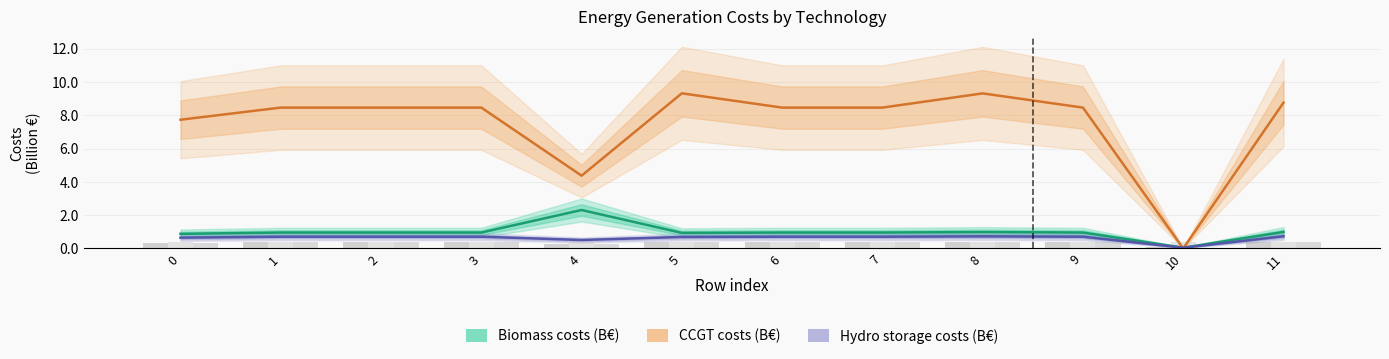

At which label is Biomass costs (B€) closest to 1?

11